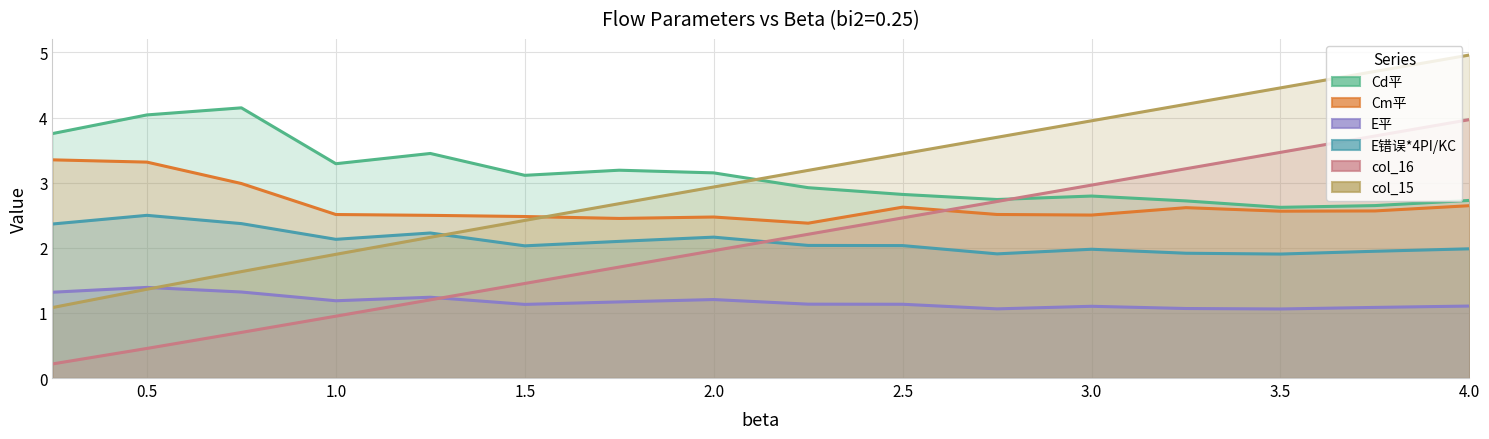

True or false: col_16 has more than 2 interior local peaks.

False